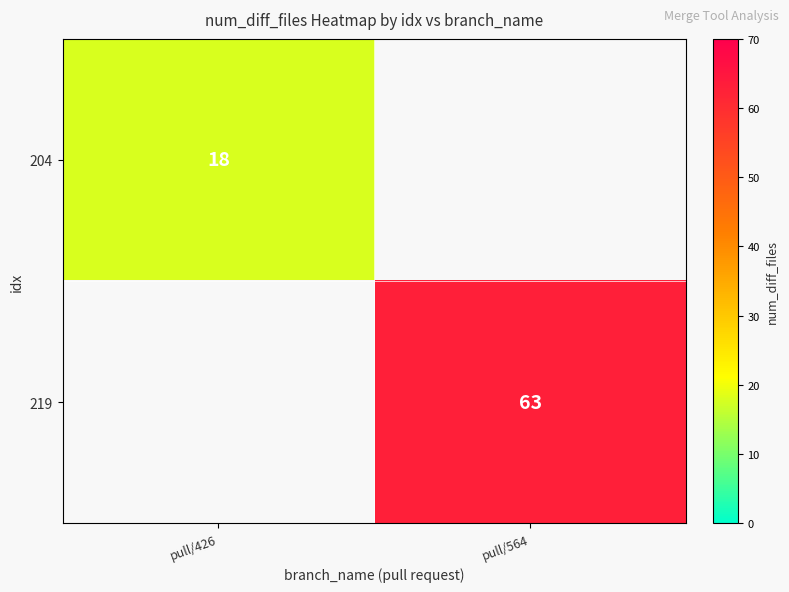

The value of 204 at pull/426 is 18. True or false?

True